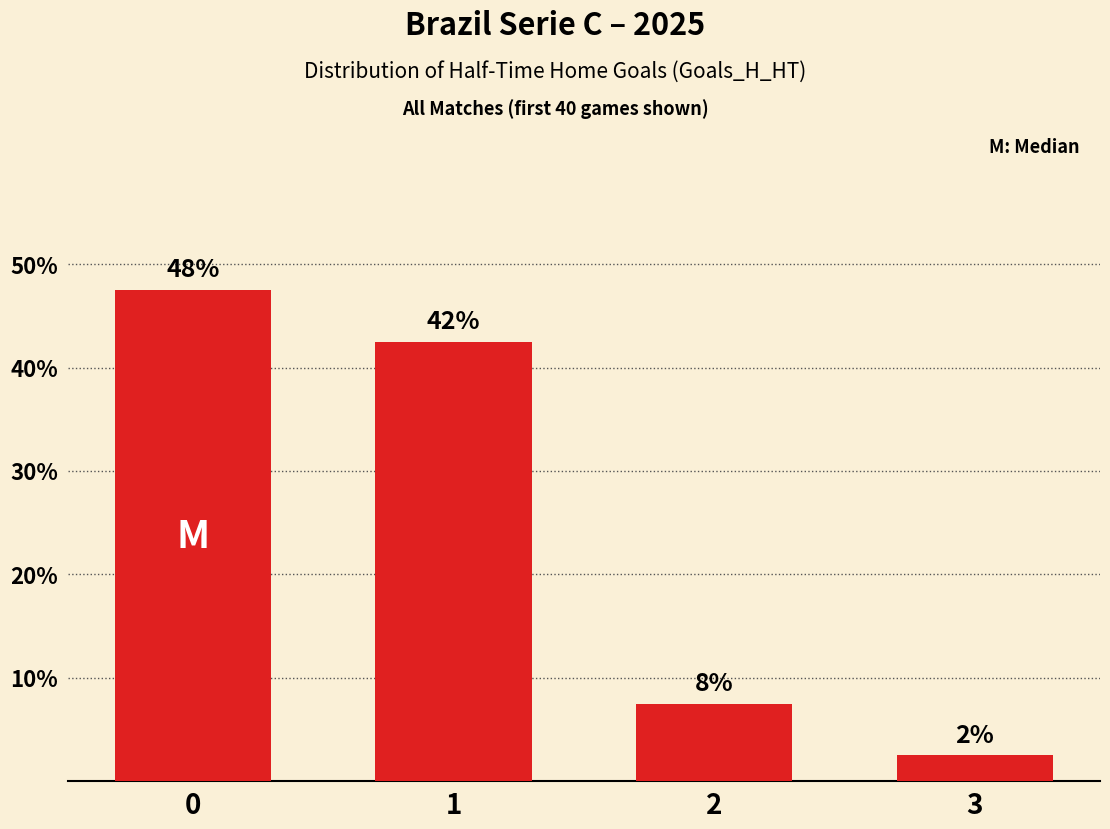

How many bars are there in total?

4